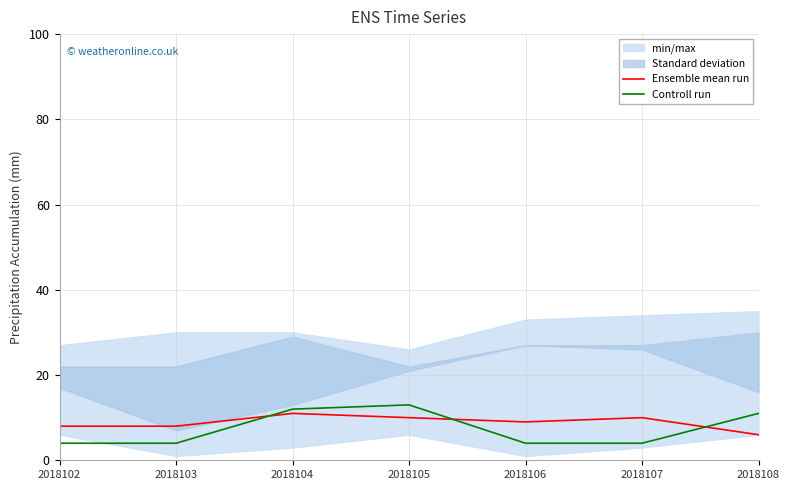

At which label does Ensemble mean run reach its minimum?

2018108